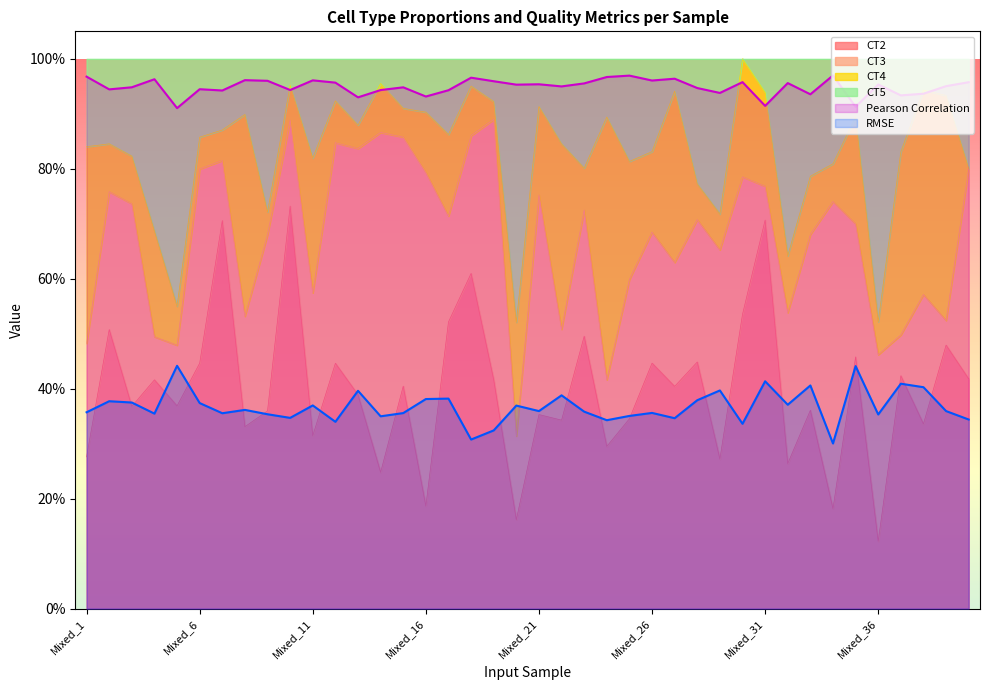

Which series has the largest total across all categories?

Pearson Correlation